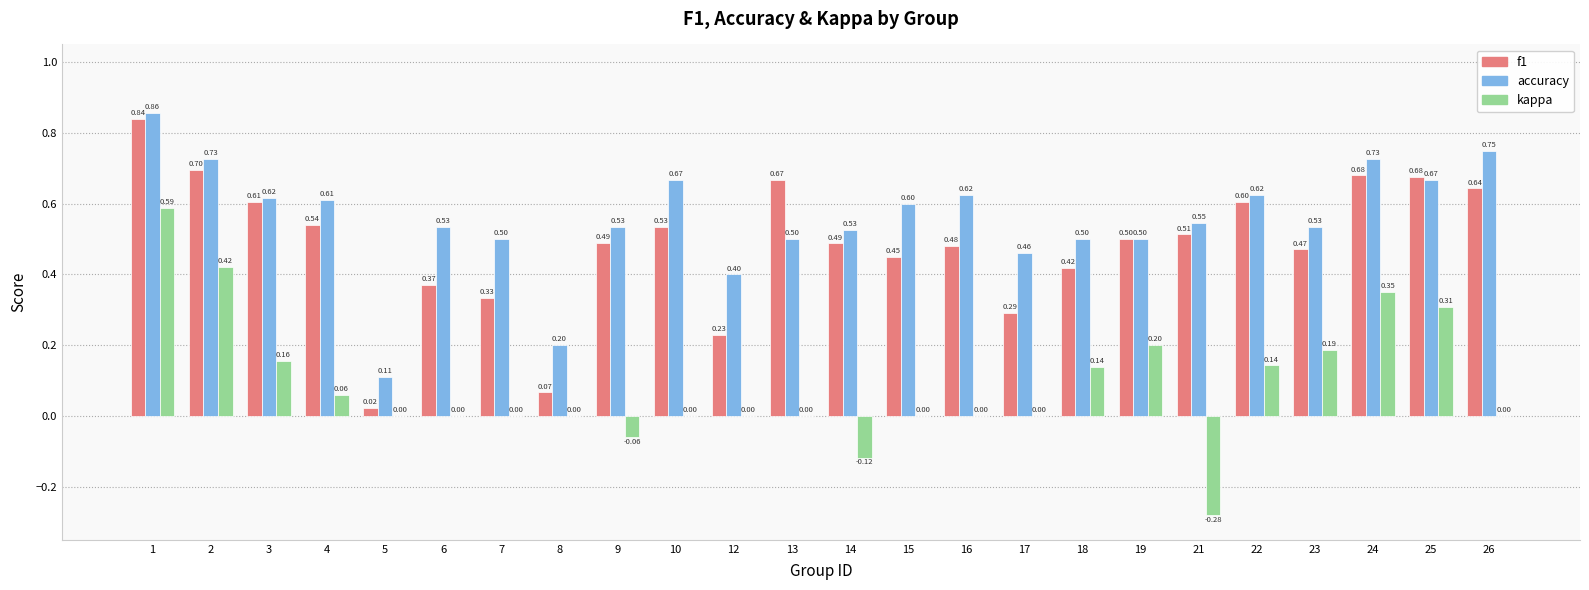

Does the chart contain stacked bars?

No